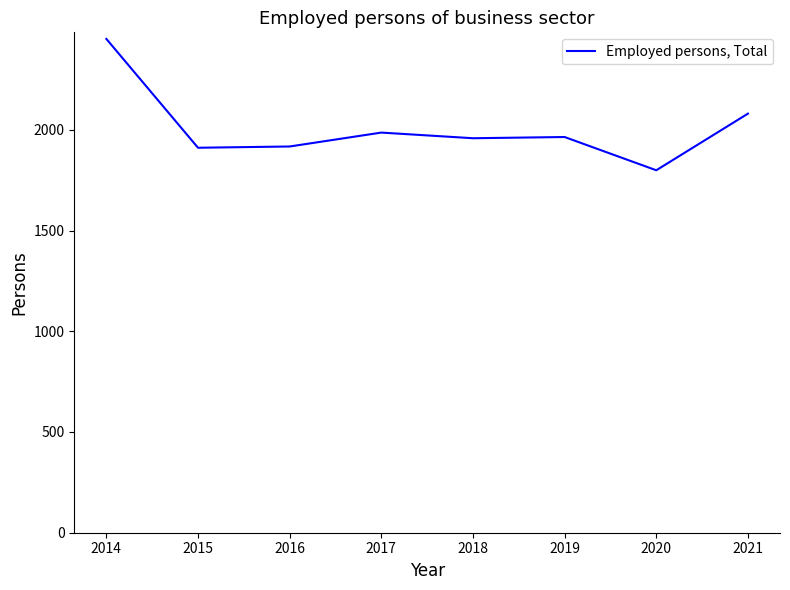

Between 2021 and 2015, which is larger?

2021